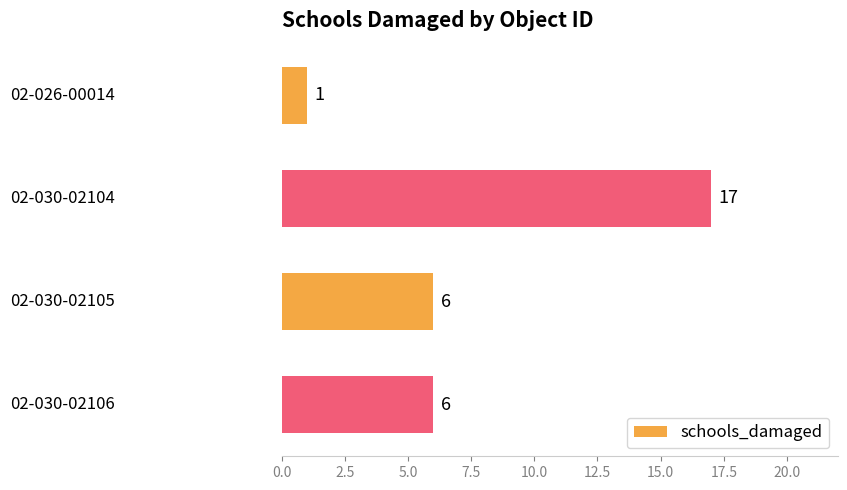

How many series are shown in this chart?

1